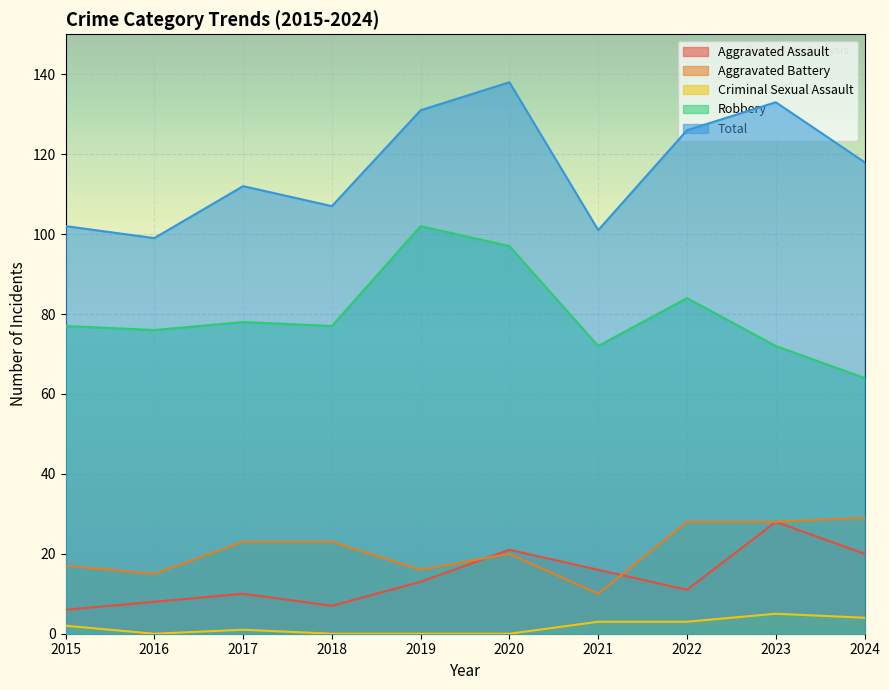

At how many categories does at least one series exceed 137?

1